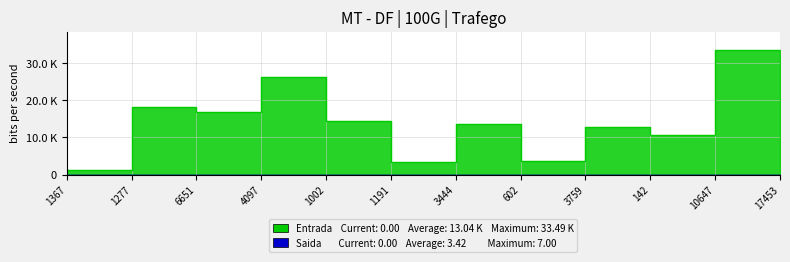

Between 3759 and 17453, which series saw the biggest shift?

Entrada